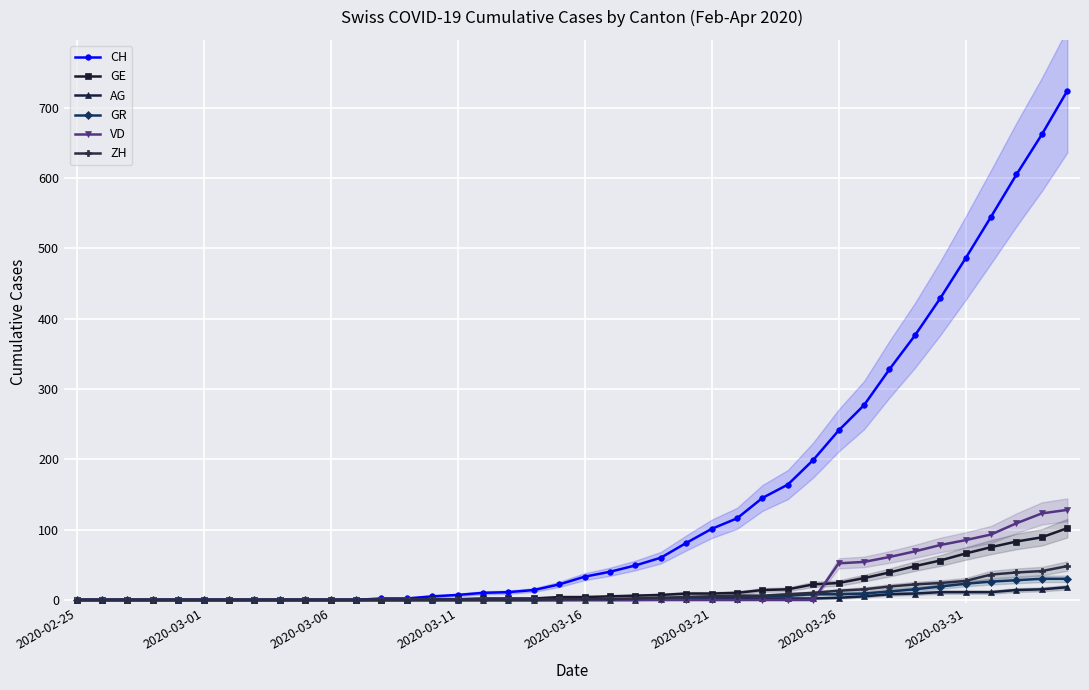

What is the difference between the maximum and second lowest values in the VD series?

128